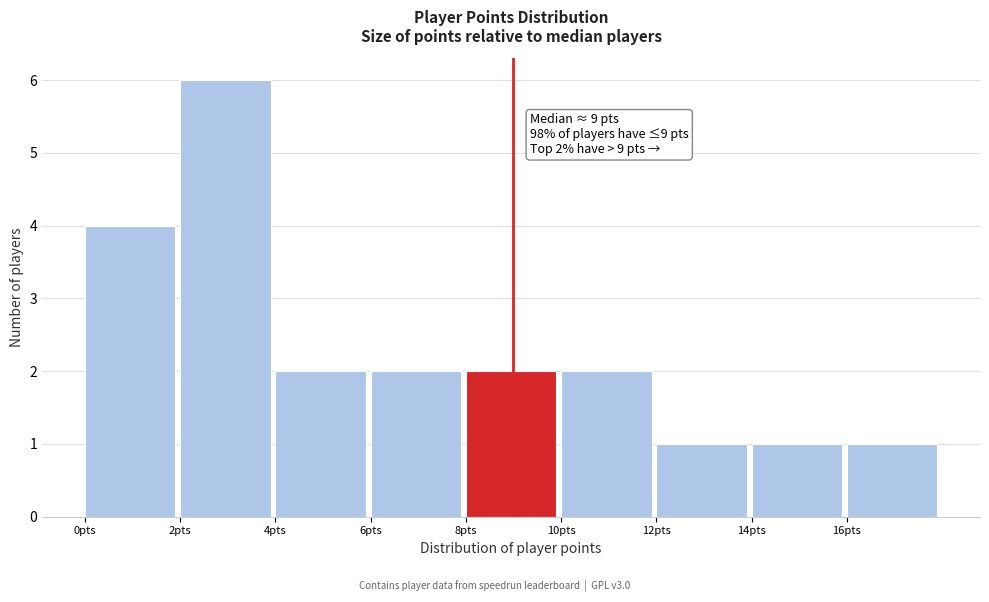

Over which range of the x-axis is the bar tallest?

2 to 4